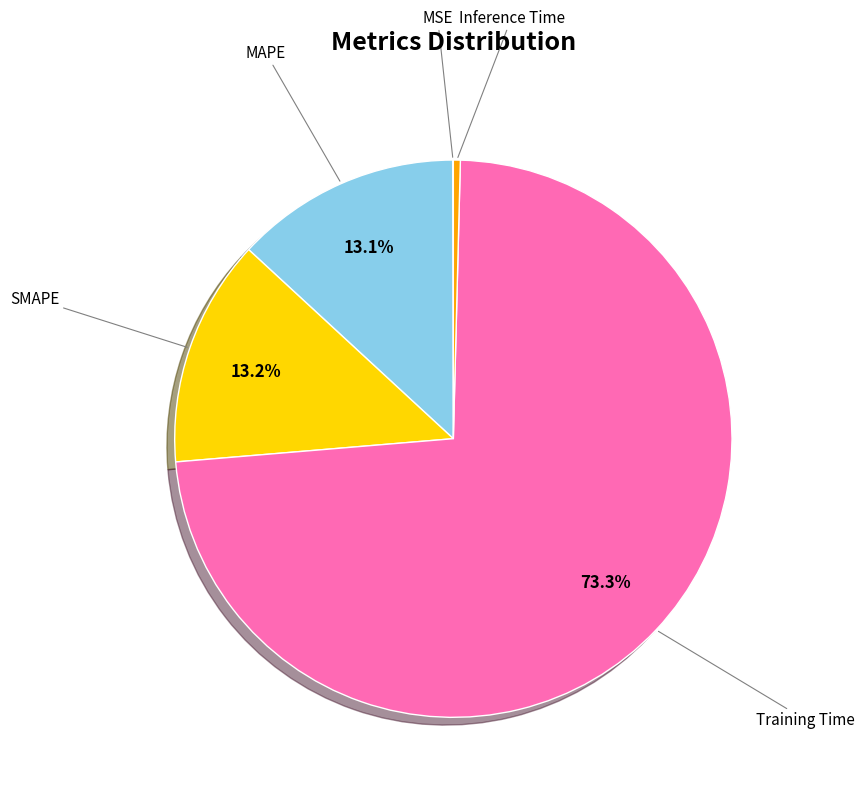

What is the largest slice in the pie chart?

Training Time